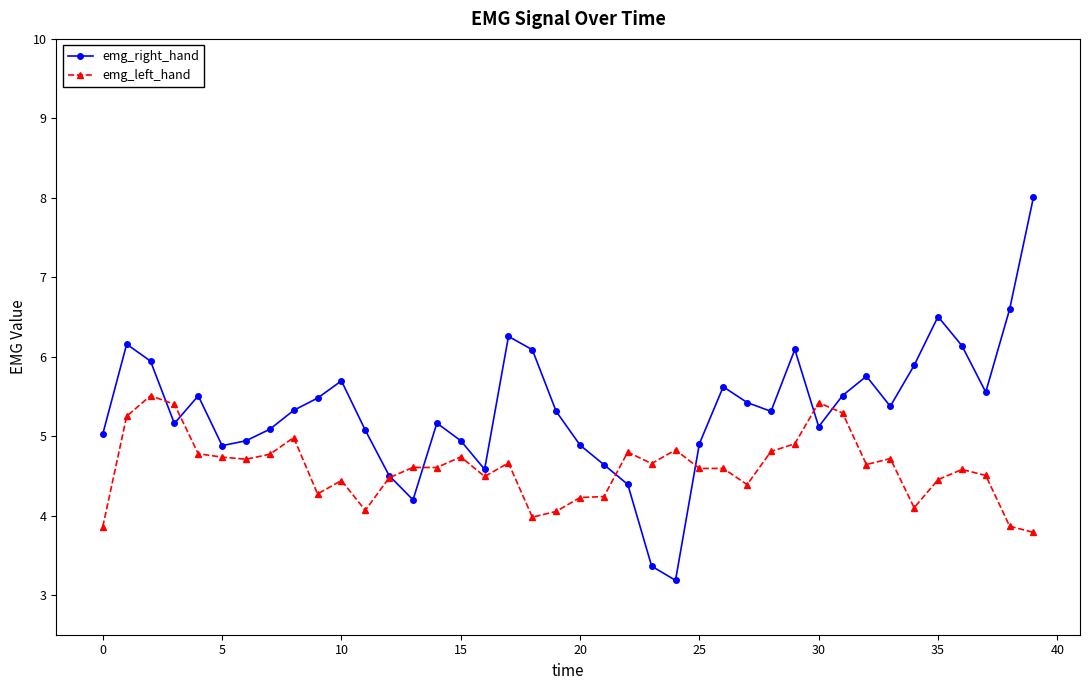

What is the difference between the second highest and minimum values in the emg_left_hand series?

1.6